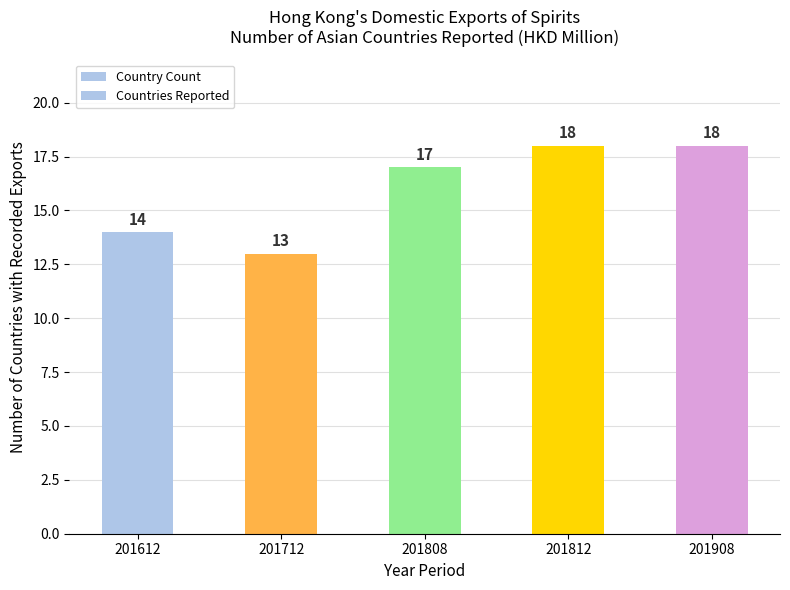

Which category has the lowest value in the Countries Reported series?

201712